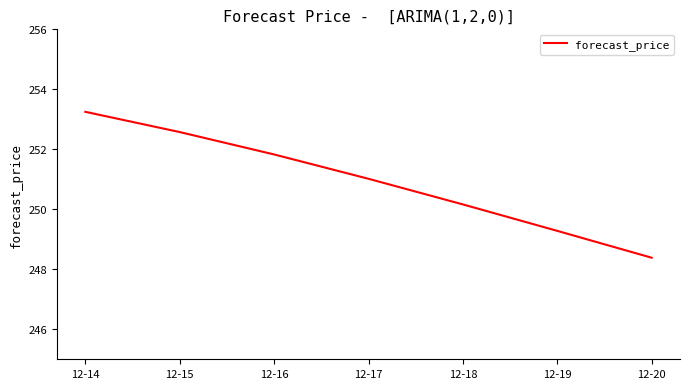

Is it true that the value at 12-20 is 371.2?

False